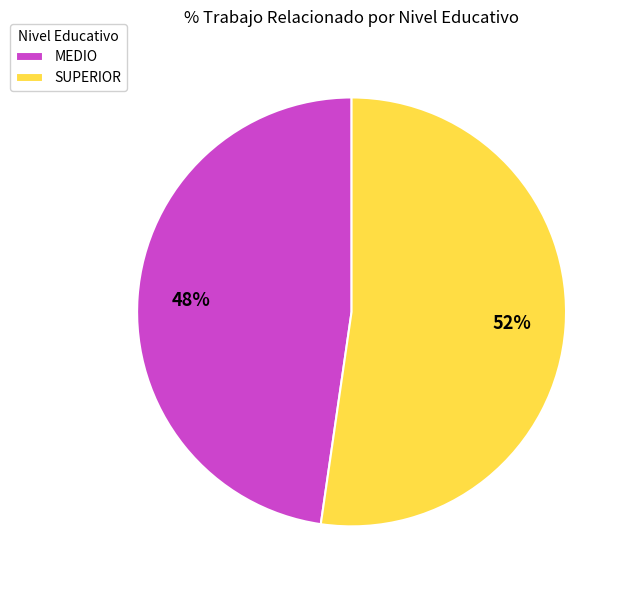

What percentage is the MEDIO slice, to the nearest percent?

48%